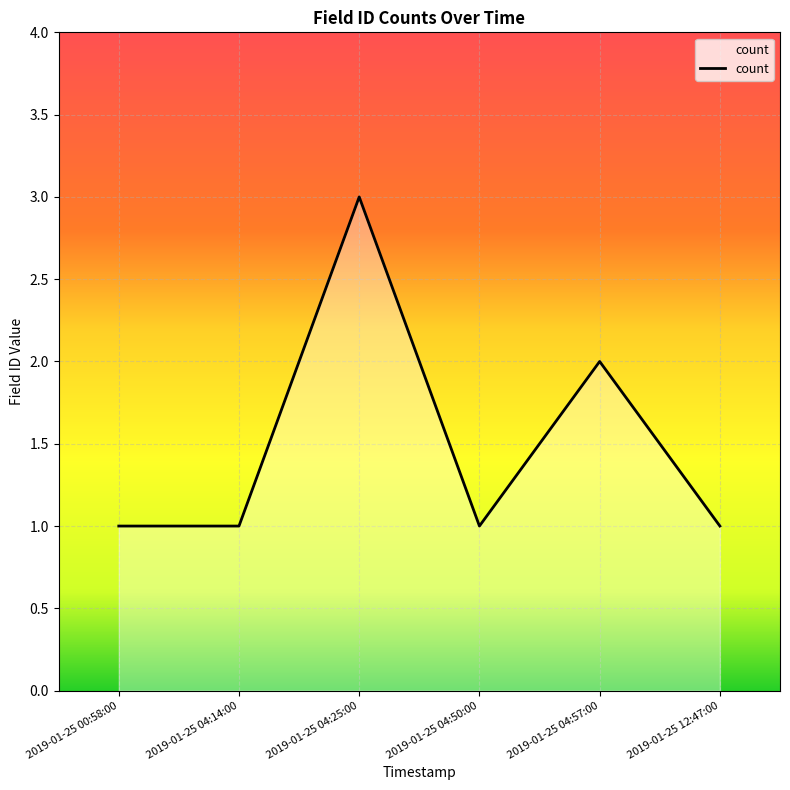

At which category does the chart reach its peak across all series?

2019-01-25 04:25:00